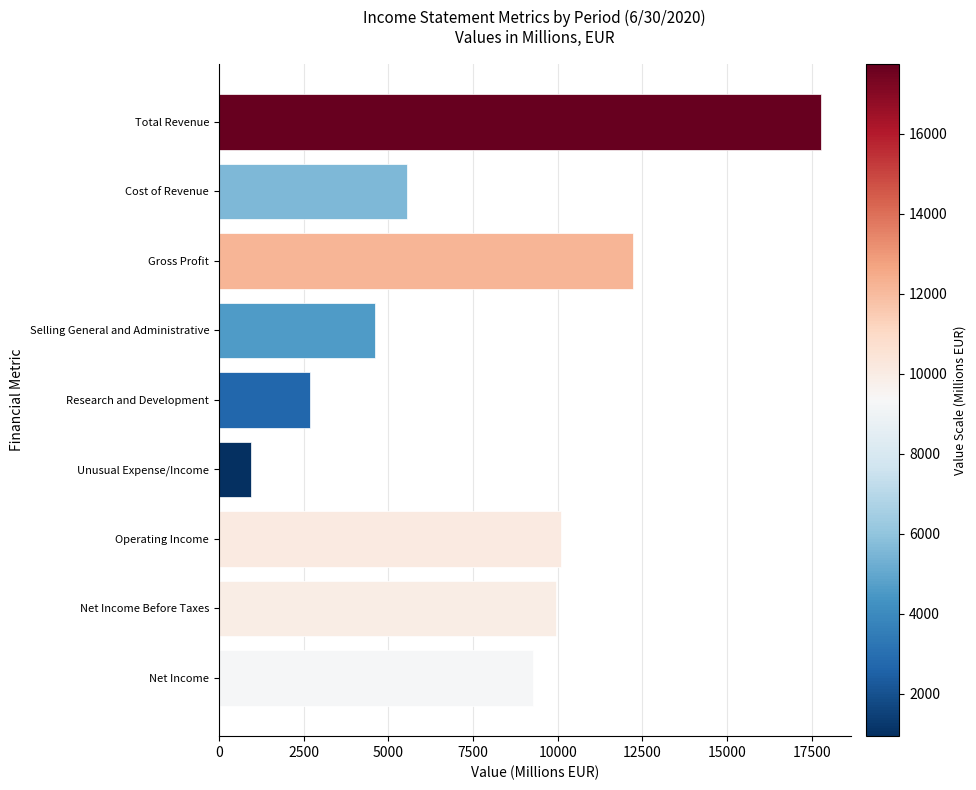

Reading bottom to top, transcribe all the data shown in this chart.

9281	9941	10108	945	2692	4607	12211	5543	17754